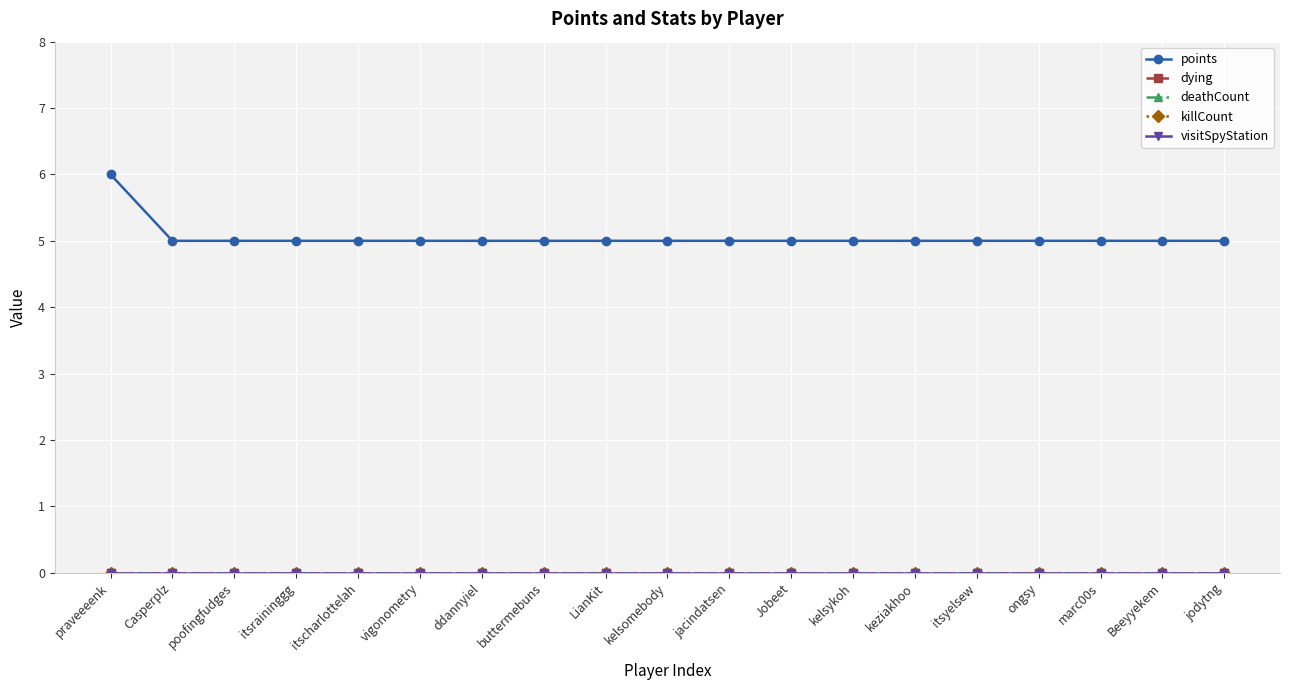

Does the chart display data point markers on the line(s)?

Yes